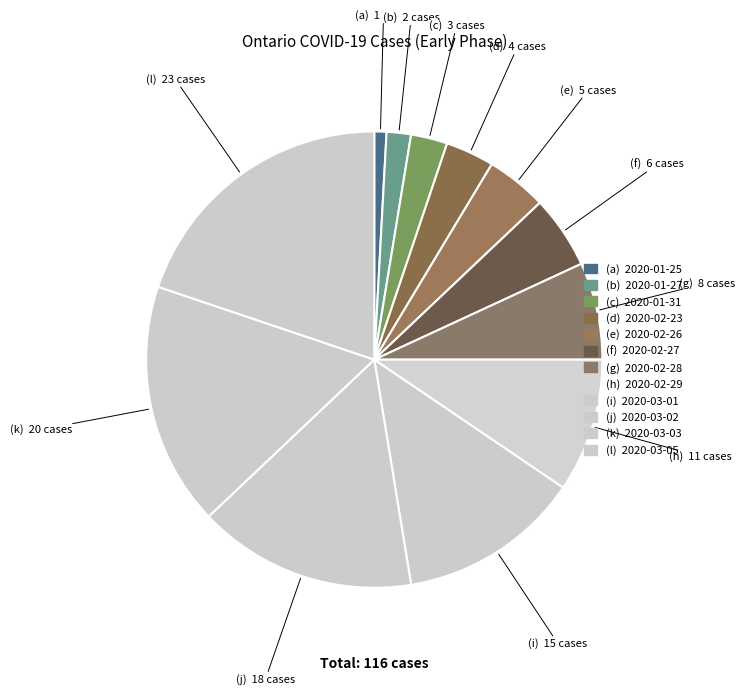

How many segments does this pie chart have?

12